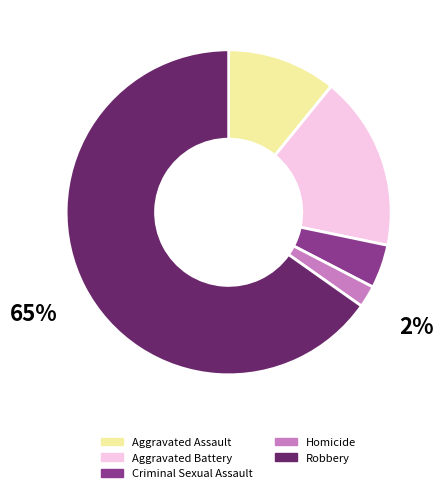

Which category has the smallest portion of the pie?

Homicide